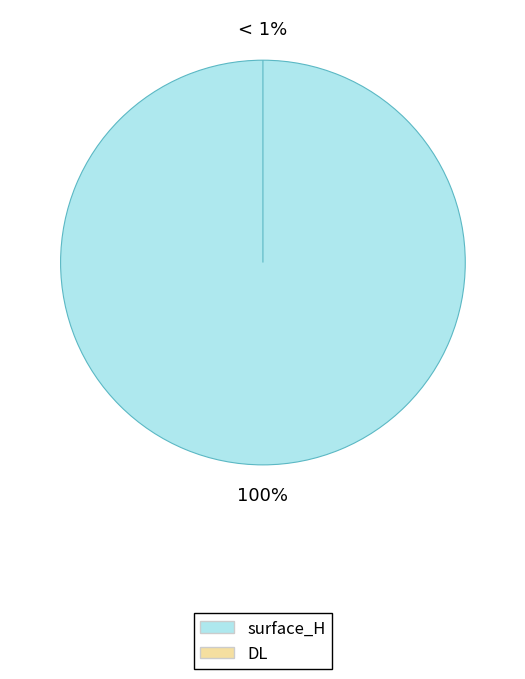

What is the change in value from surface_H to DL?

-8.6